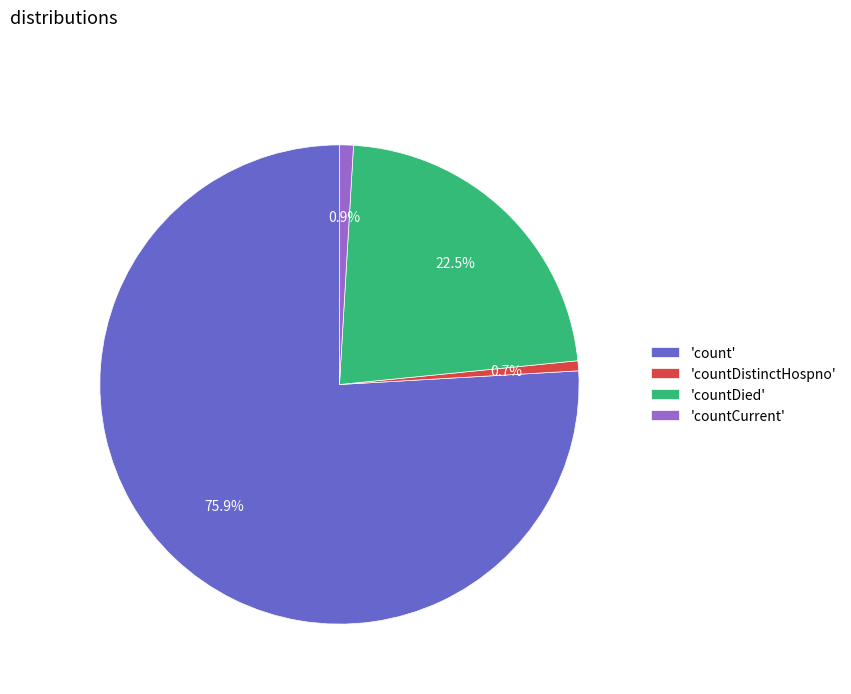

Combined, do 'countDistinctHospno' and 'count' account for over 50%?

Yes